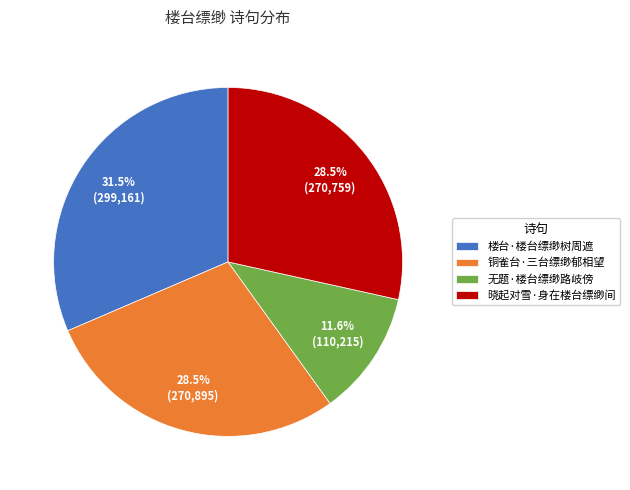

Does 晓起对雪·身在楼台缥缈间 represent more than half of the total?

No